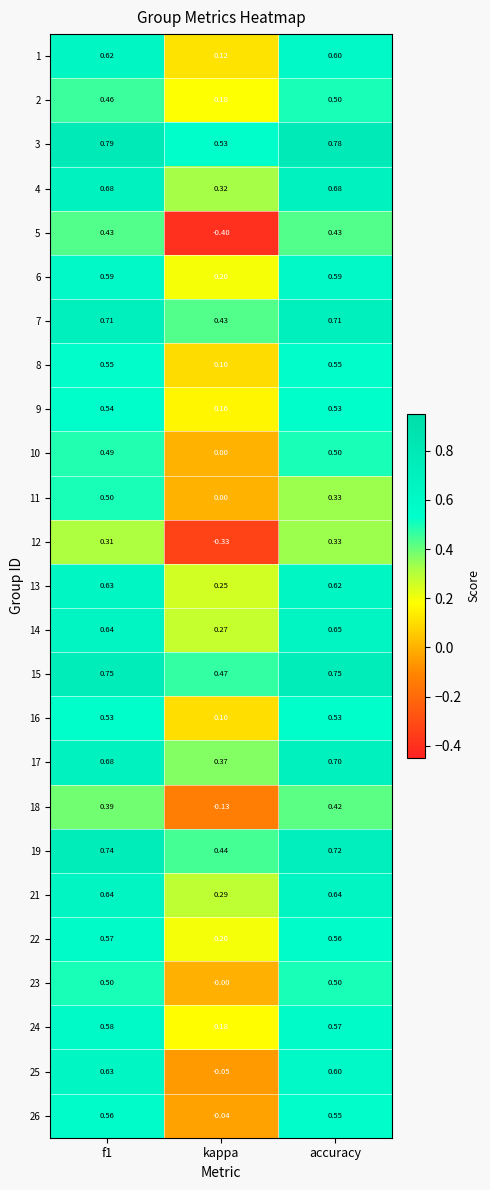

Where is 26 nearest to the value 0?

kappa